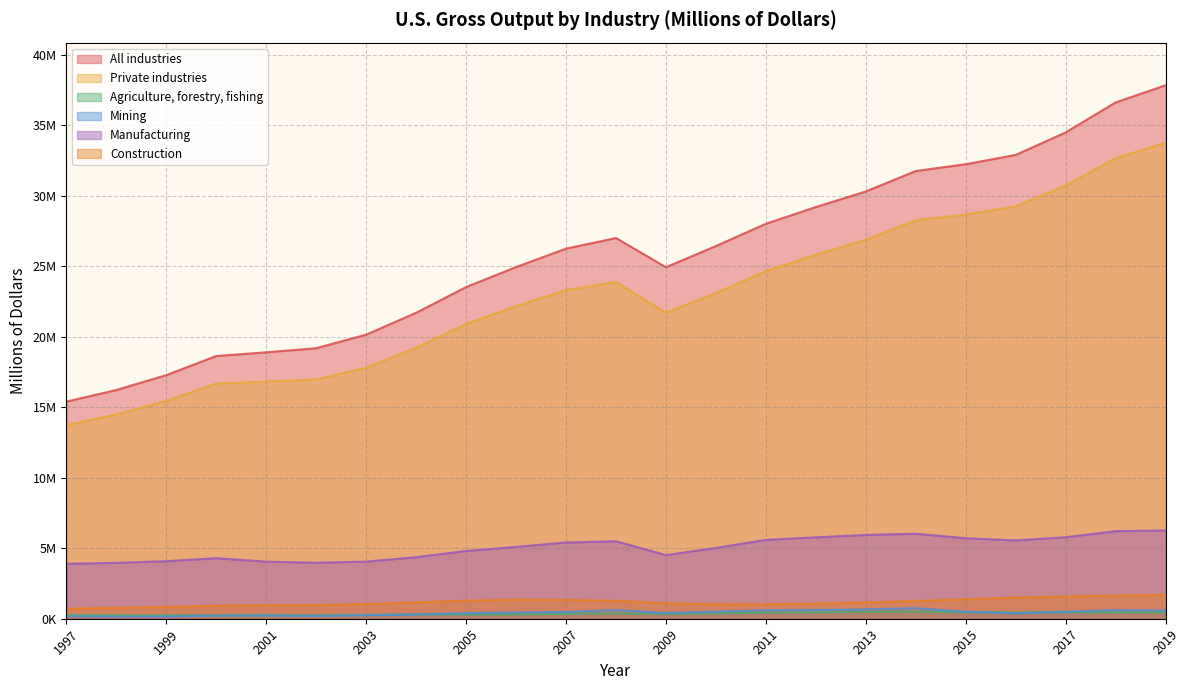

What is the difference between the maximum and minimum values in the Construction series?

980894